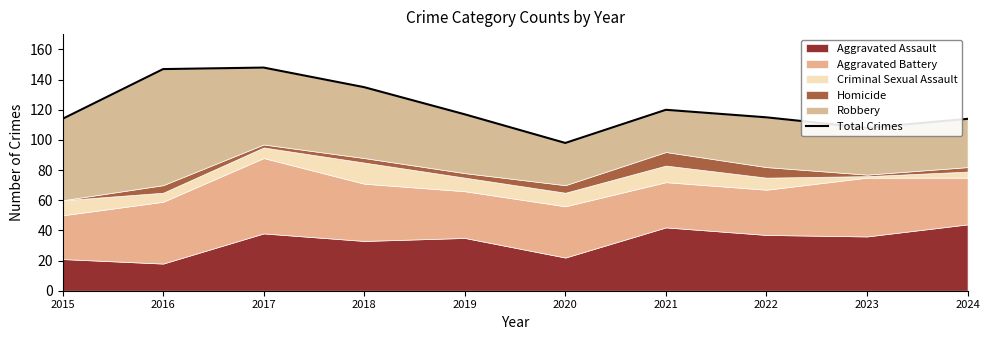

True or false: the data shows 60 at 2020.

False